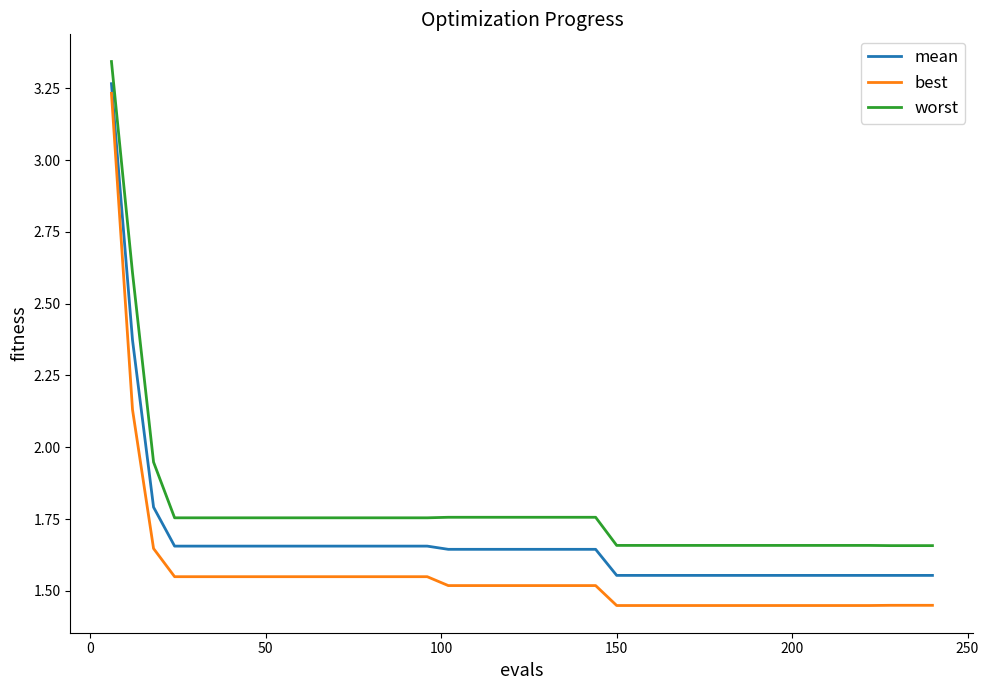

Which series has the largest total across all categories?

worst